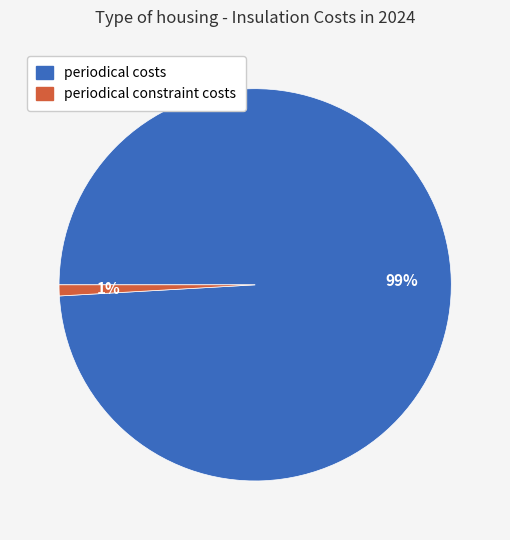

What is the largest slice in the pie chart?

periodical costs